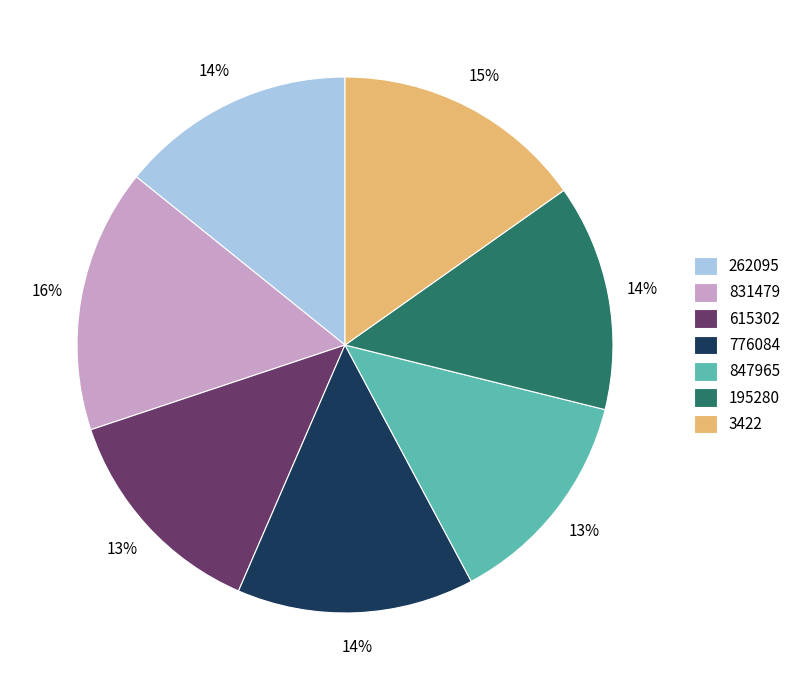

Between 3422 and 195280, which is larger?

3422